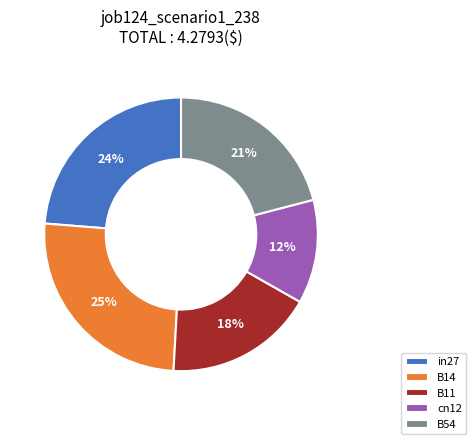

Do B11 and cn12 together represent more than half of the pie?

No